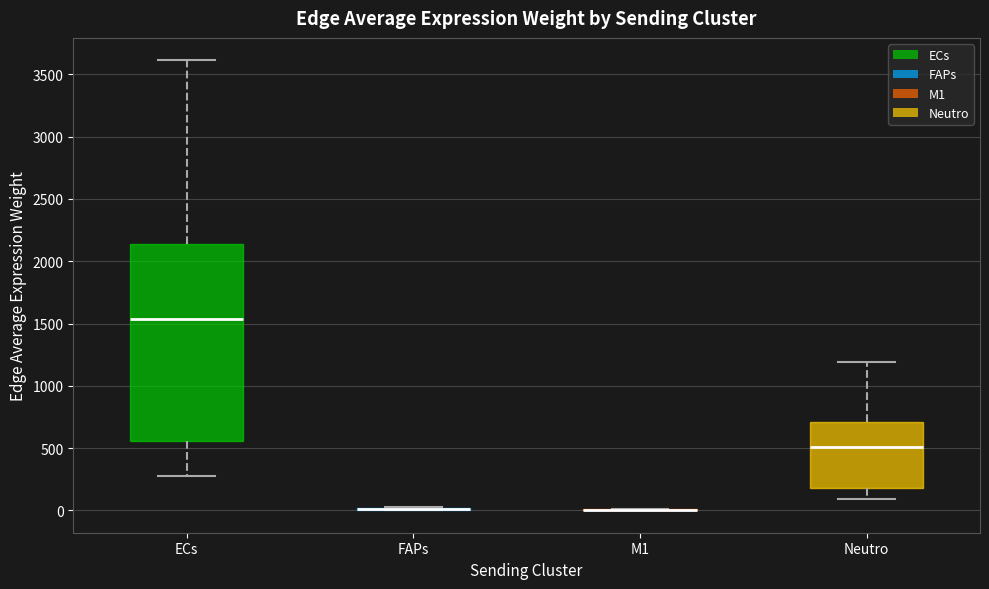

Reading left to right, transcribe this box plot: for each box, give where its median line is, the range the box spans, and where its two whiskers end, as read against the y-axis. The values are not printed on the chart, so give them approximately, as read against the axis.

ECs: median 1550, box 550 to 2150, whiskers 250 to 3600
FAPs: box collapsed to a line at 0, whiskers 0 to 50
M1: box collapsed to a line at 0, whiskers 0 to 0
Neutro: median 500, box 200 to 700, whiskers 100 to 1200